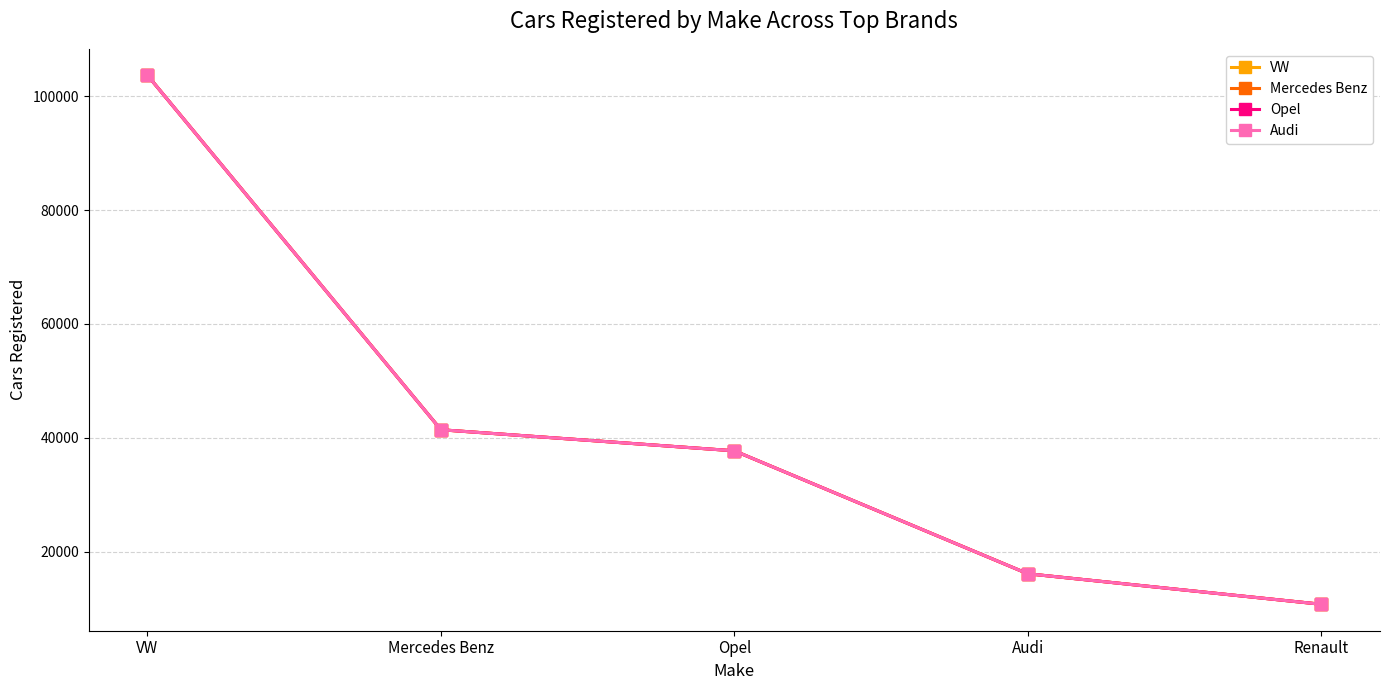

At which category does the chart reach its peak across all series?

VW